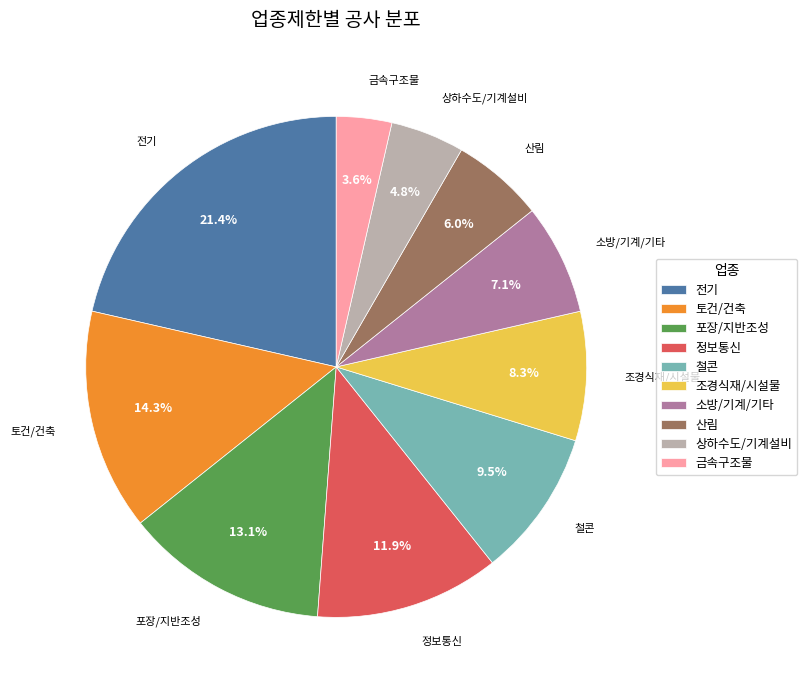

Between 정보통신 and 소방/기계/기타, which is larger?

정보통신